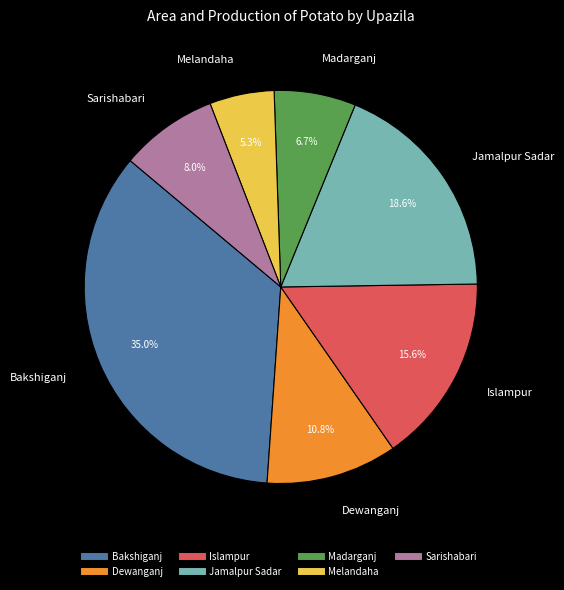

Is Bakshiganj the majority of the pie?

No